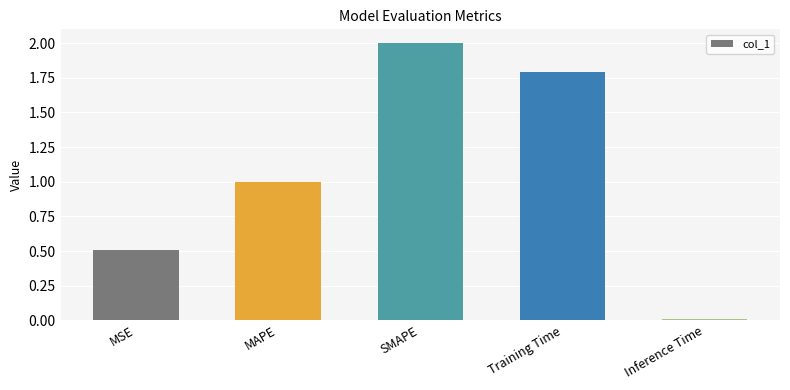

What is the maximum value shown in the chart?

2.0